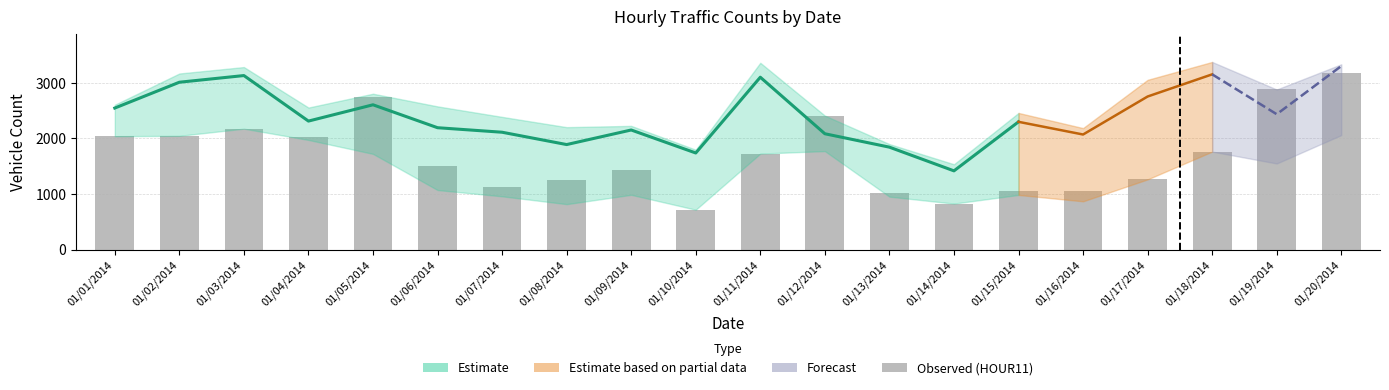

Reading left to right, transcribe all the data shown in this chart.

01/01/2014=2040	01/02/2014=2047	01/03/2014=2176	01/04/2014=2024	01/05/2014=2745	01/06/2014=1507	01/07/2014=1123	01/08/2014=1245	01/09/2014=1433	01/10/2014=717	01/11/2014=1727	01/12/2014=2411	01/13/2014=1018	01/14/2014=827	01/15/2014=1059	01/16/2014=1052	01/17/2014=1263	01/18/2014=1763	01/19/2014=2881	01/20/2014=3175